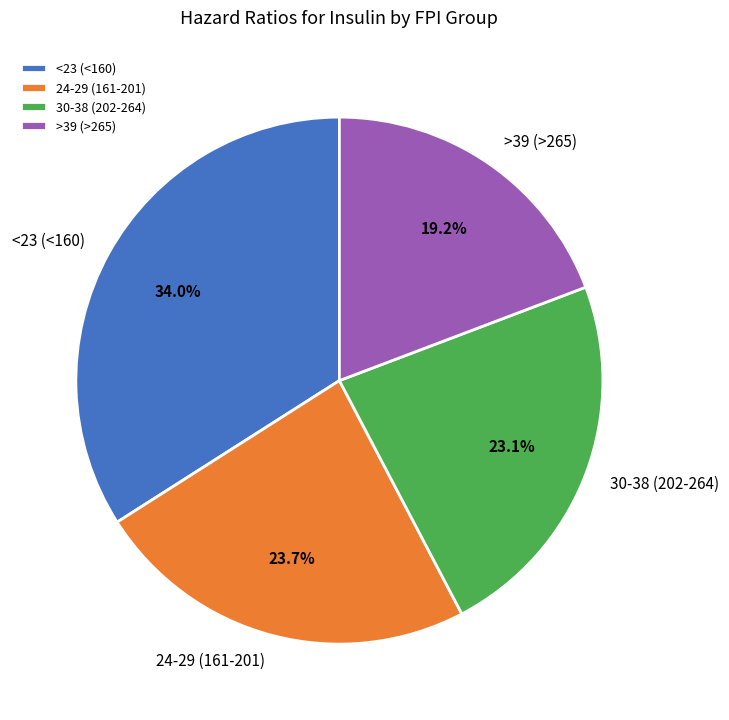

Do 24-29 (161-201) and 30-38 (202-264) together represent more than half of the pie?

No